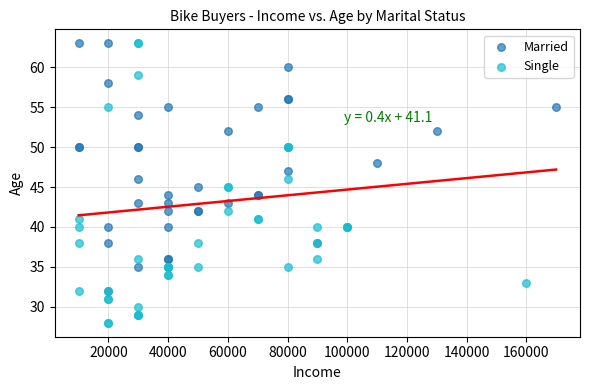

Which series reaches the minimum Y coordinate?

Single